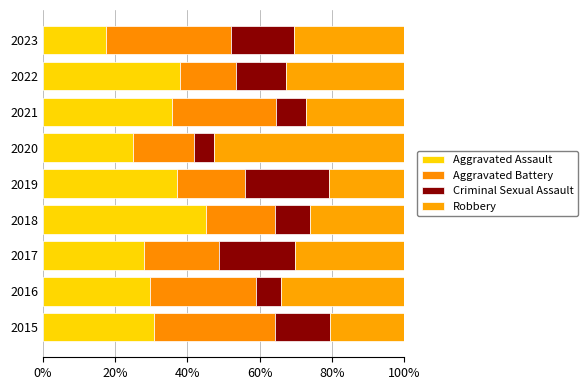

What is the average value of the Criminal Sexual Assault series?

13.5